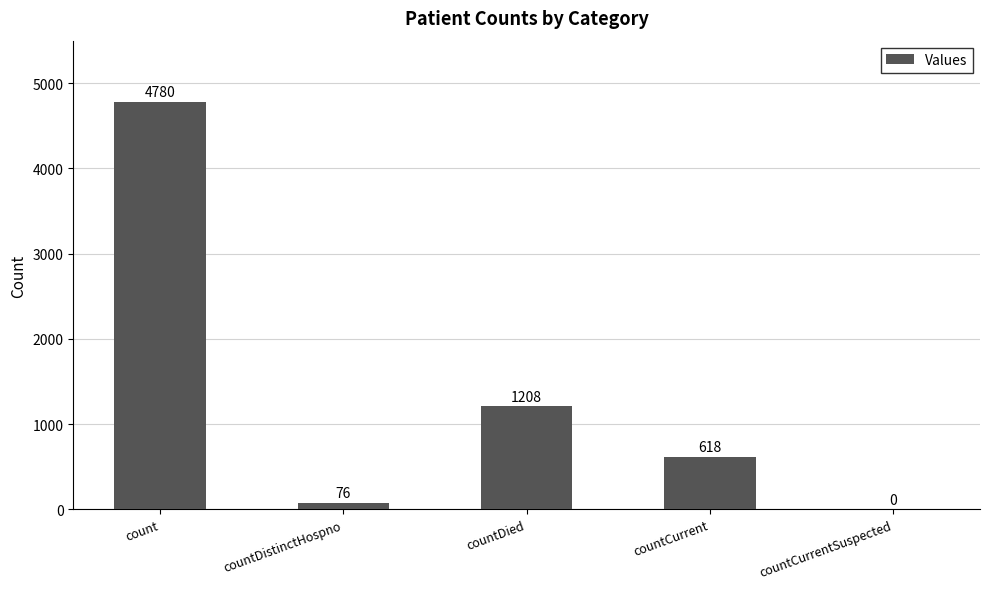

At which label is the value closest to 2390?

countDied